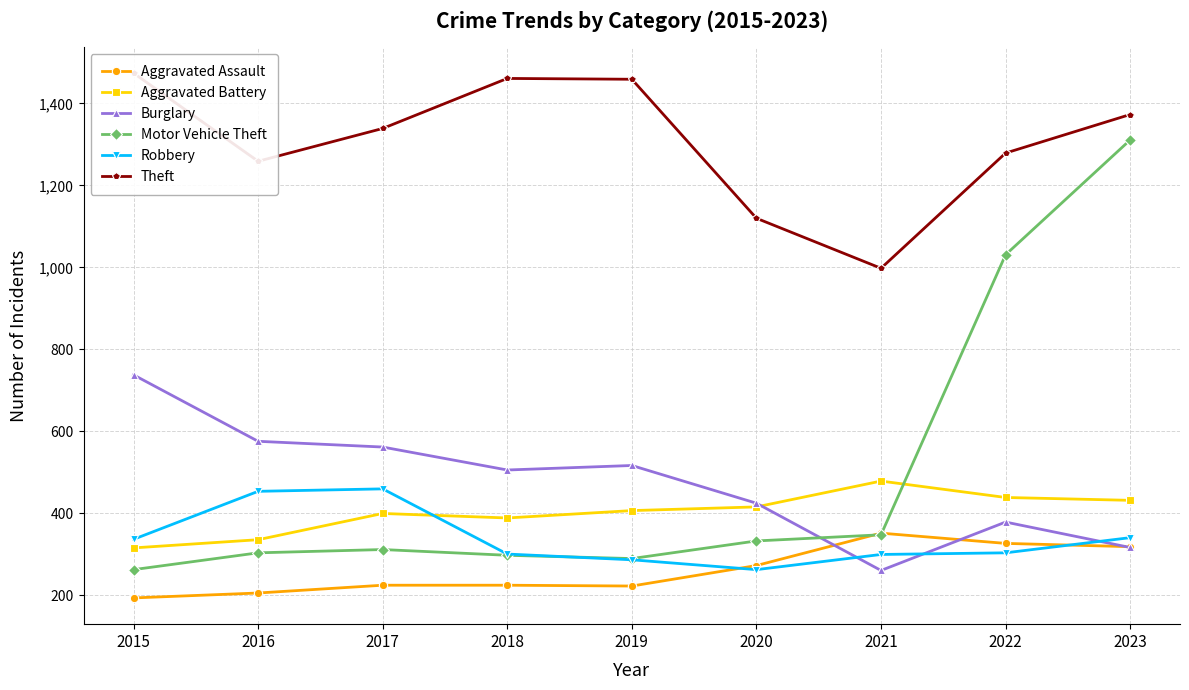

True or false: Theft has a value of 1459 at 2019.

True